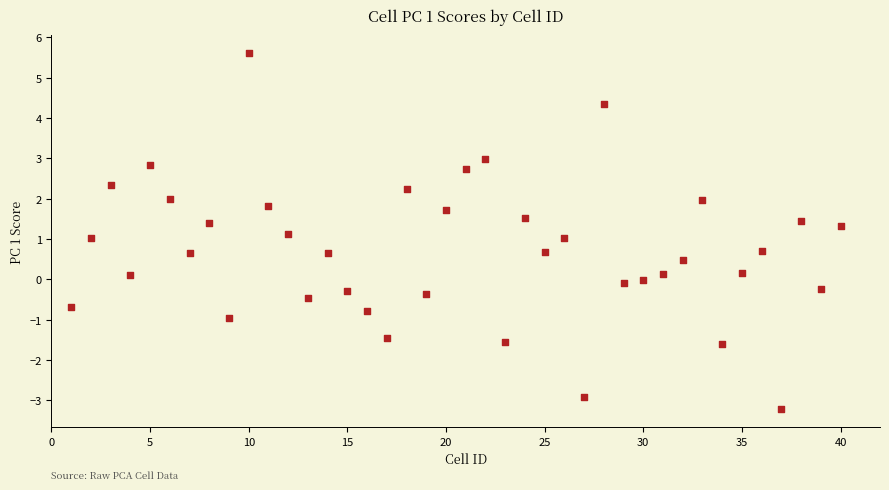

What is the range of Y values (max minus min)?

8.8